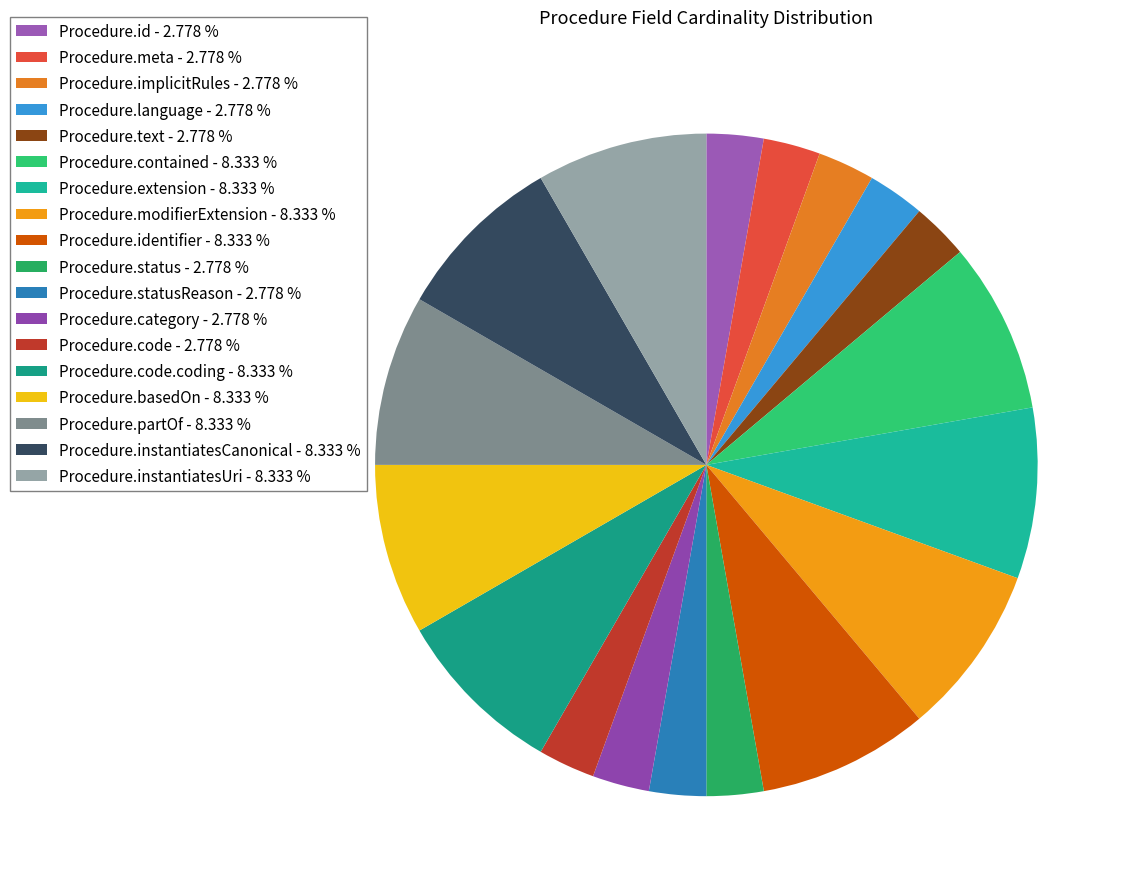

Count the number of slices in the pie.

18